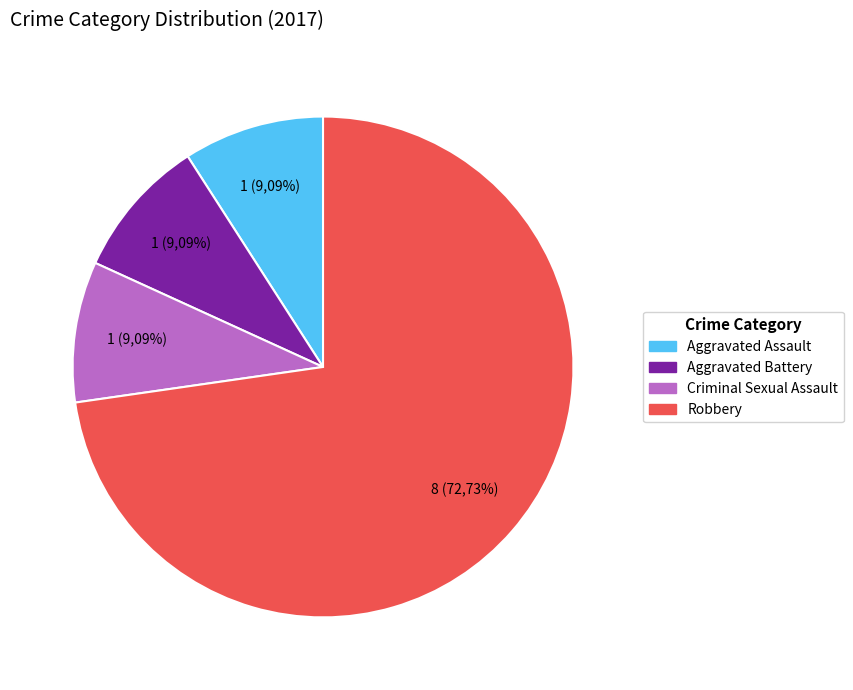

To the nearest percent, what is the difference between the largest and smallest slice percentages?

64%